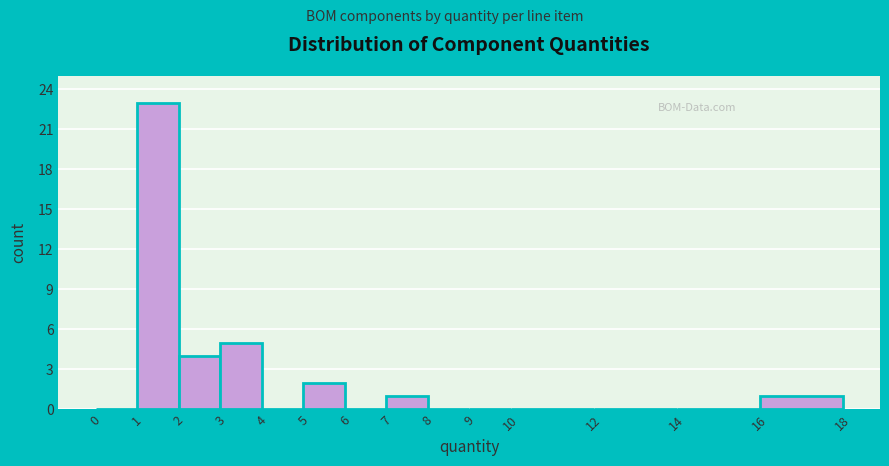

Reading left to right, list every bar in this chart as the range it spans on the x-axis followed by its height. The values are not printed on the chart, so give them approximately, as read against the axis.

0 to 1: 0
1 to 2: 23
2 to 3: 4
3 to 4: 5
4 to 5: 0
5 to 6: 2
6 to 7: 0
7 to 8: 1
8 to 9: 0
9 to 10: 0
10 to 12: 0
12 to 14: 0
14 to 16: 0
16 to 18: 1